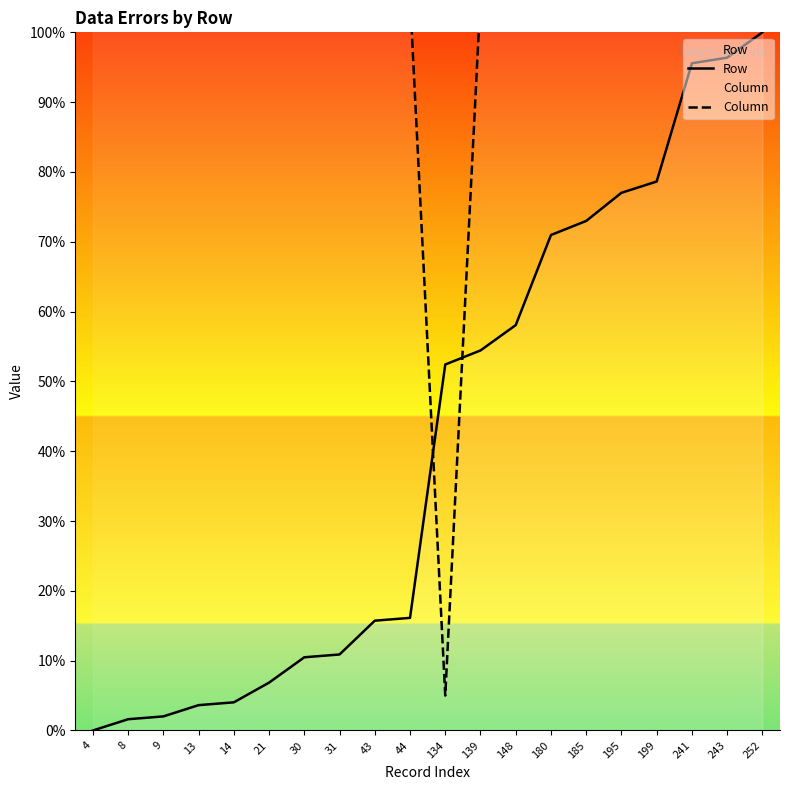

Which category has the lowest value in the Row series?

4